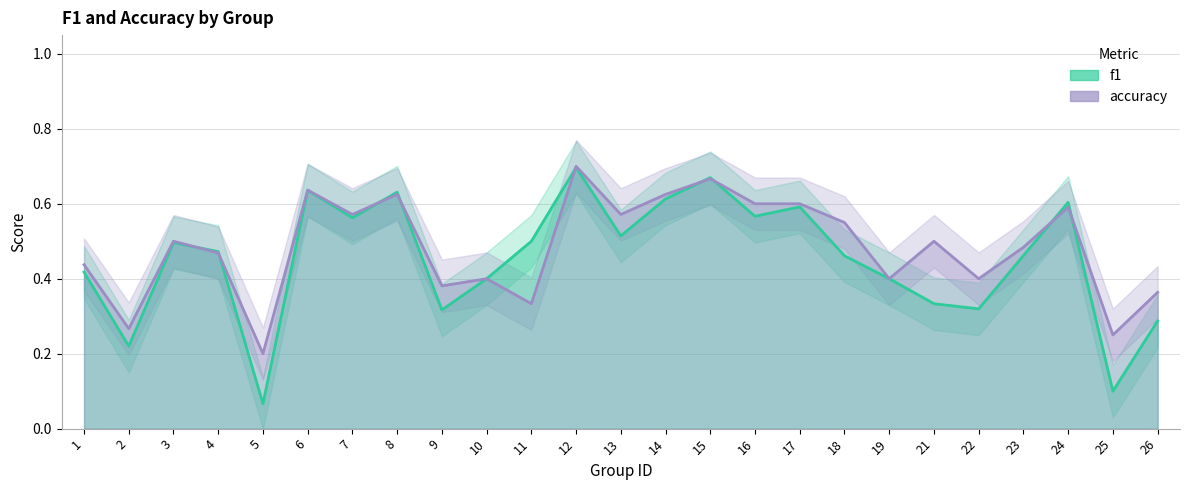

True or false: f1 and accuracy cross at least once.

True